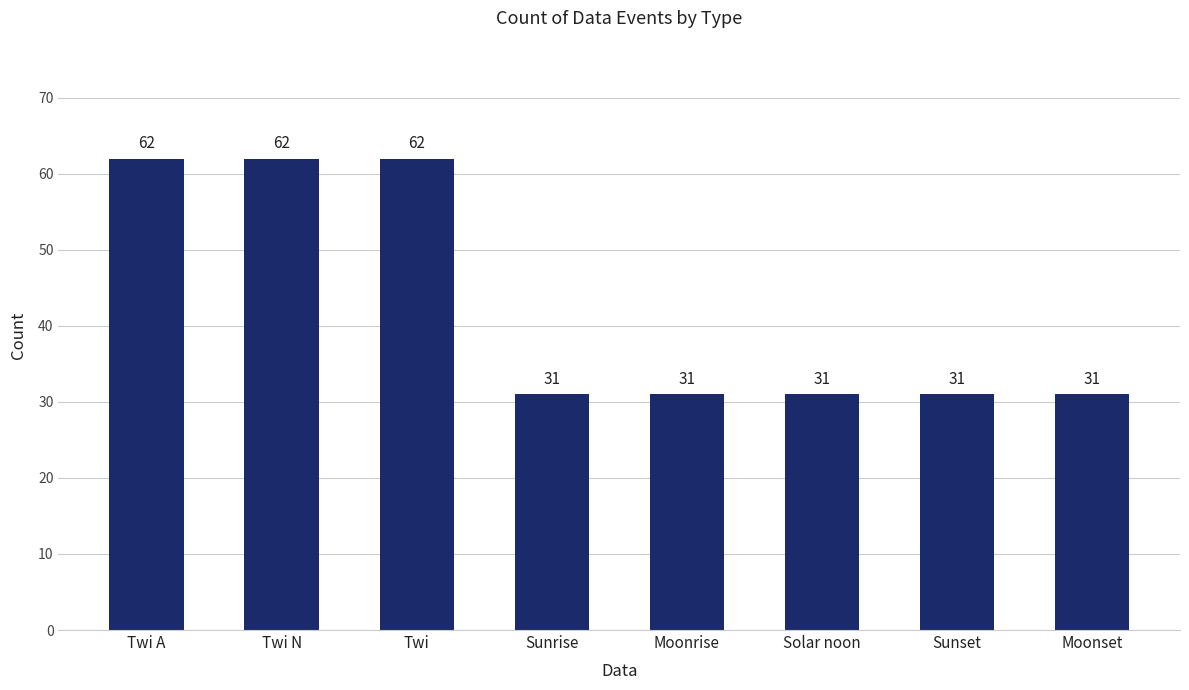

How many values exceed 31?

3